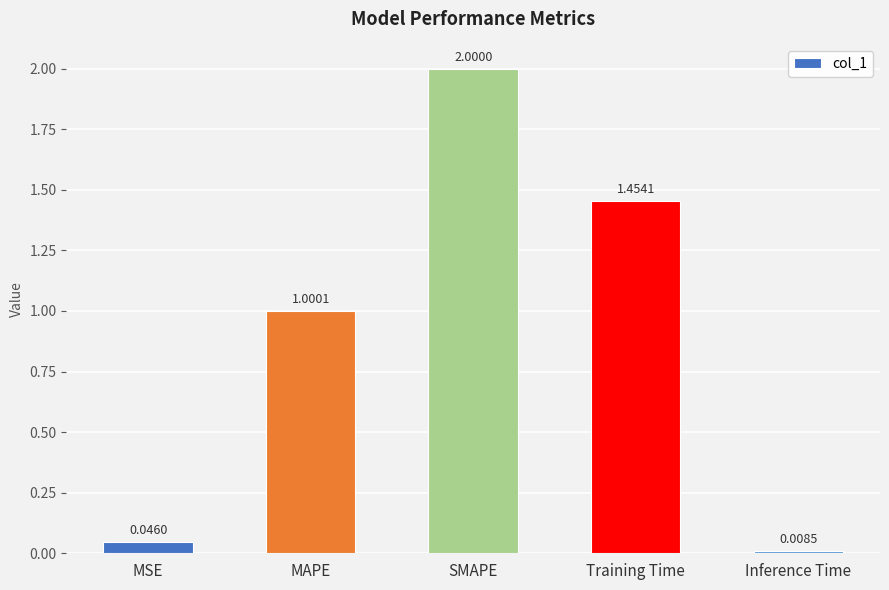

List the labels in order of value, smallest first.

Inference Time, MSE, MAPE, Training Time, SMAPE